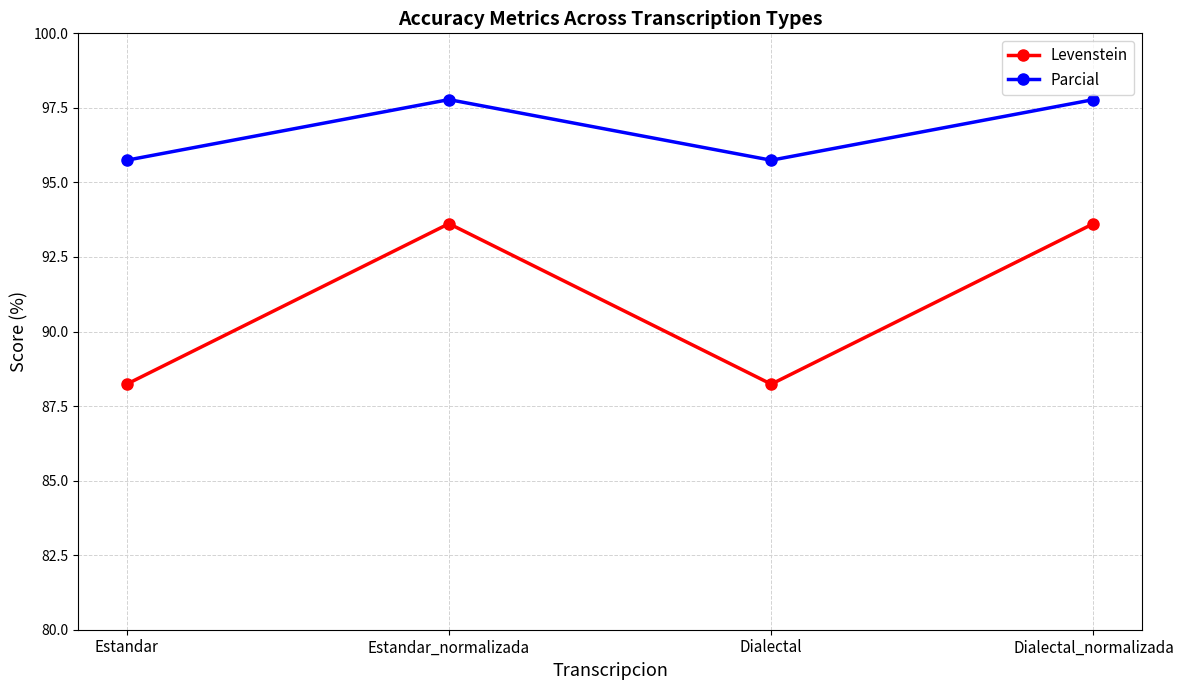

What is the lowest value of the Parcial series?

95.7